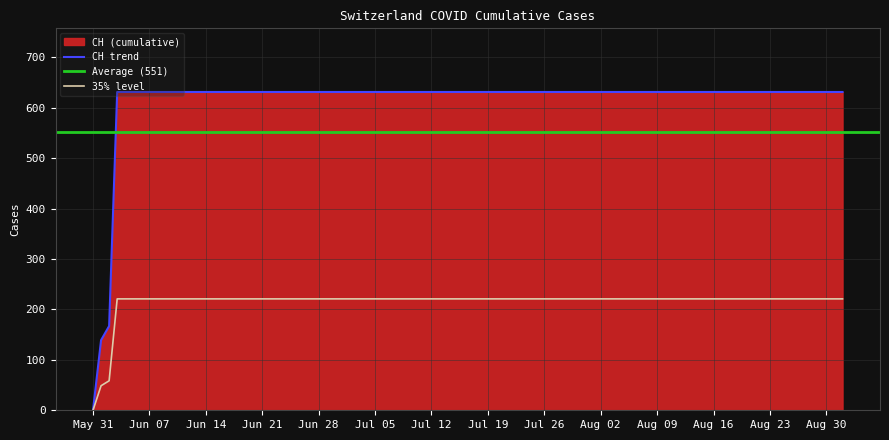

Is it true that the value at 2020-06-22 is 631?

True